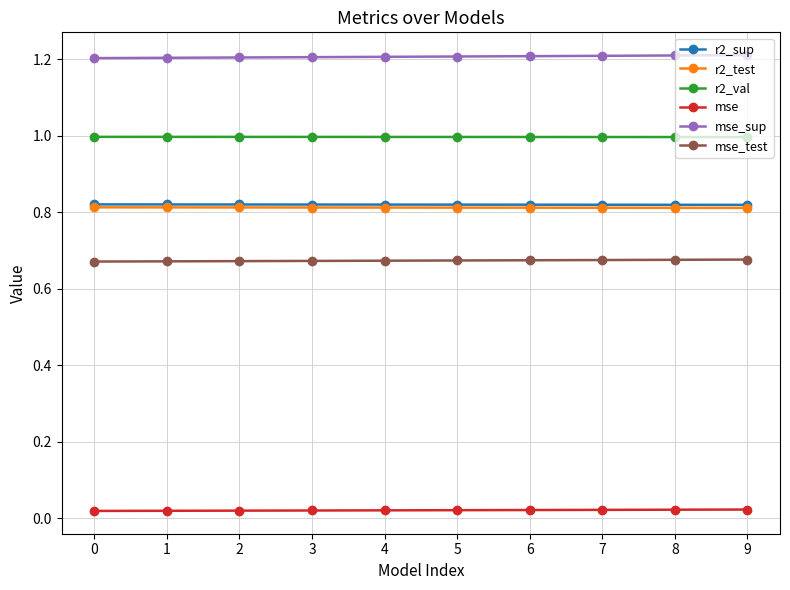

What is the greatest value displayed?

1.2